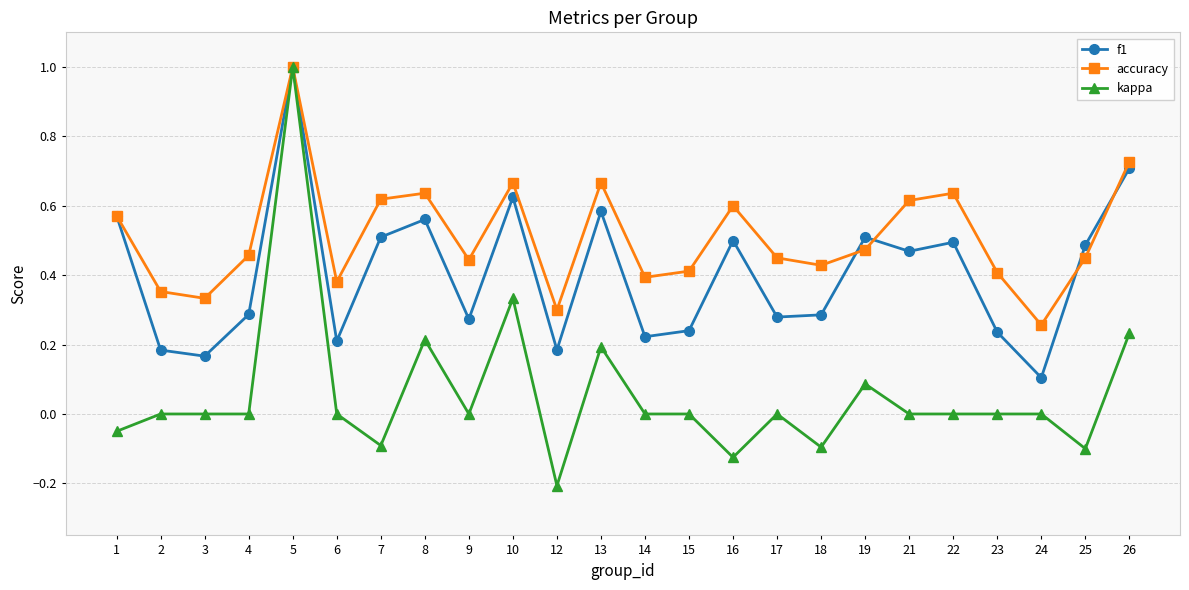

List the series in order of their overall mean, highest first.

accuracy, f1, kappa